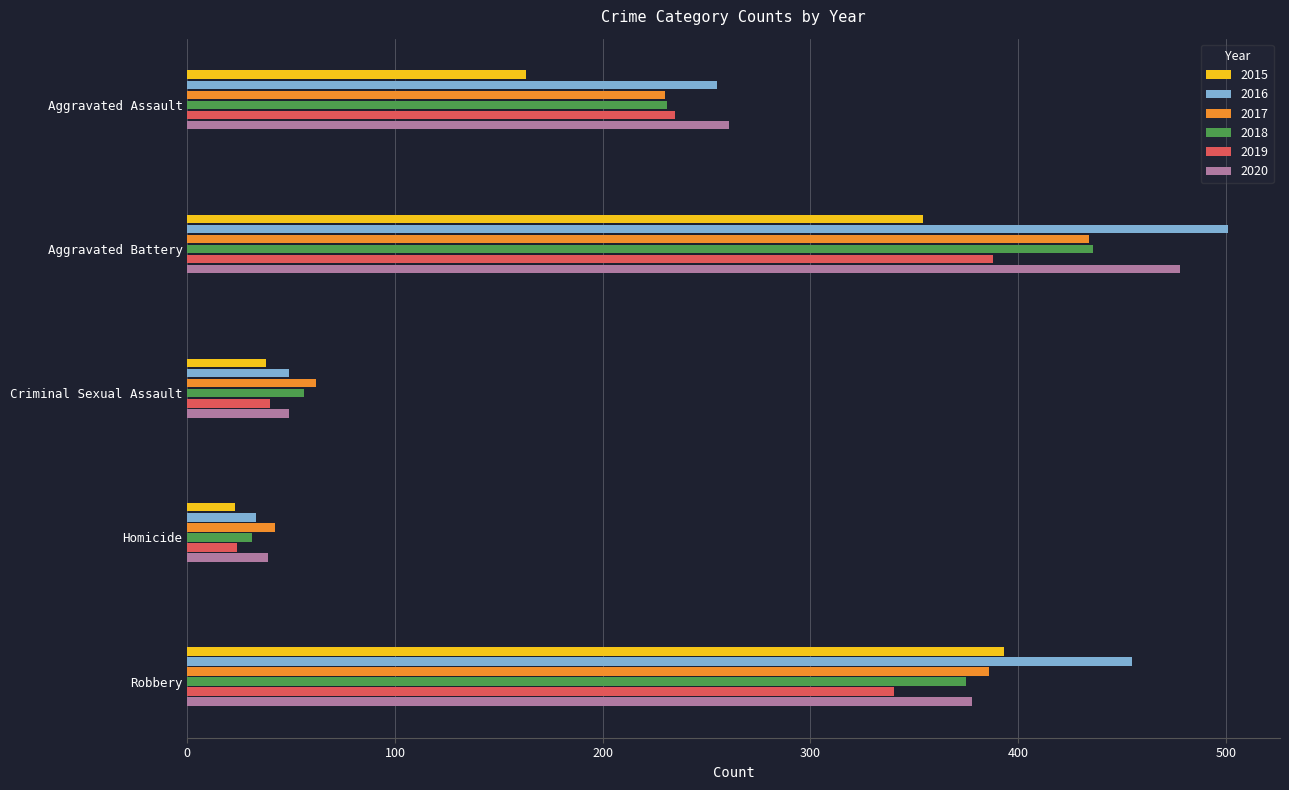

What is the sum of all 2017 values?

1154